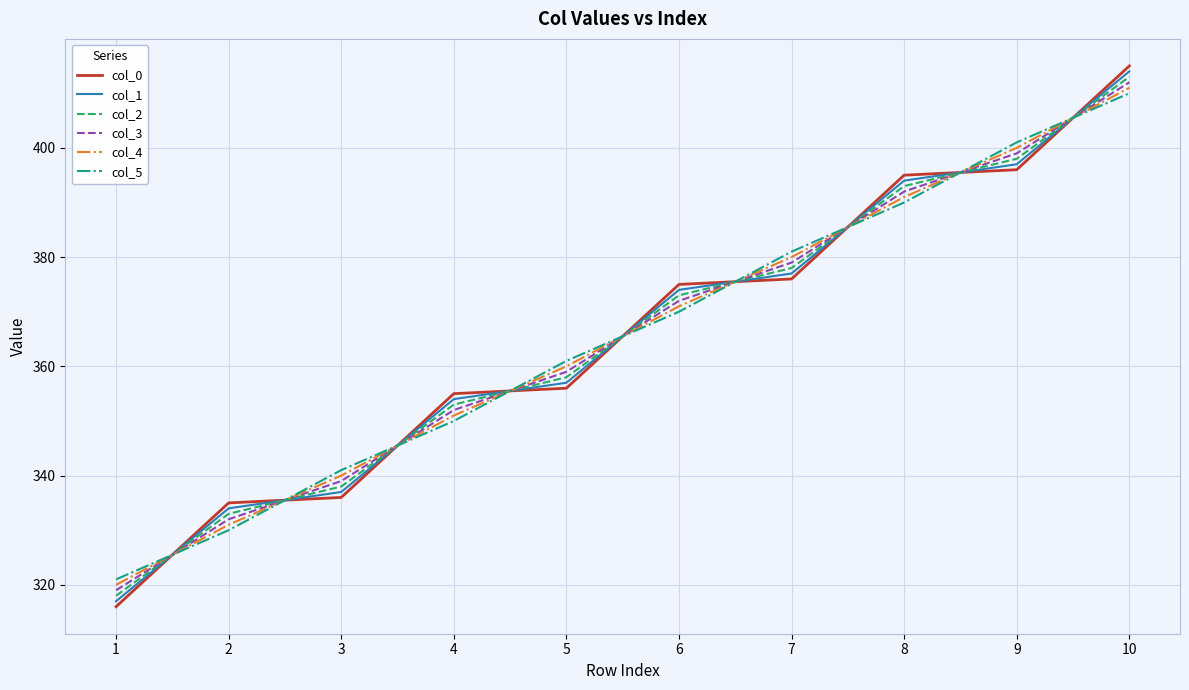

Is it true that col_2 equals 238.6 at 5?

False